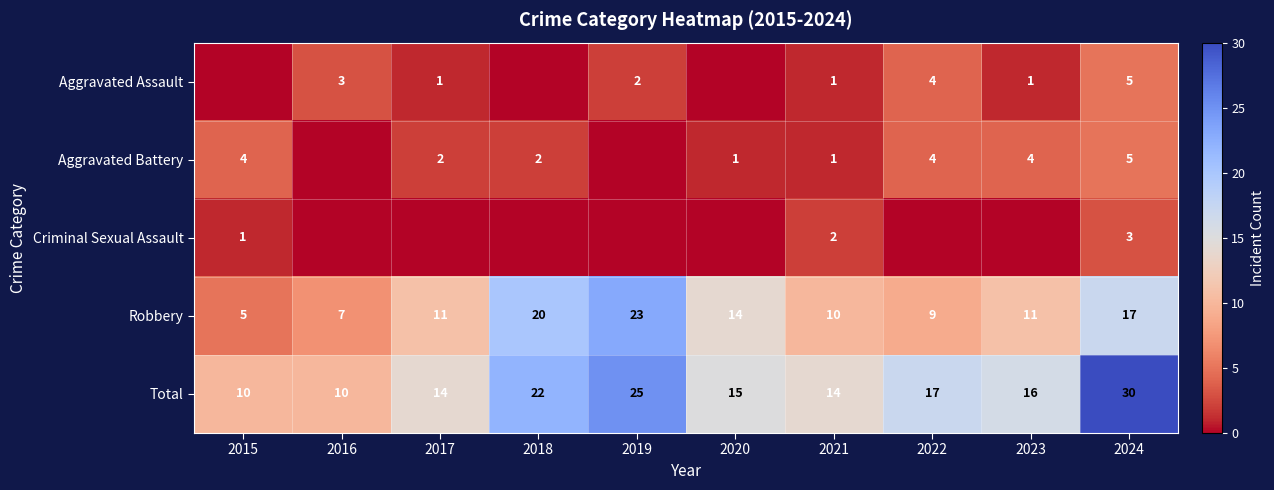

Read the Robbery value at 2020.

14